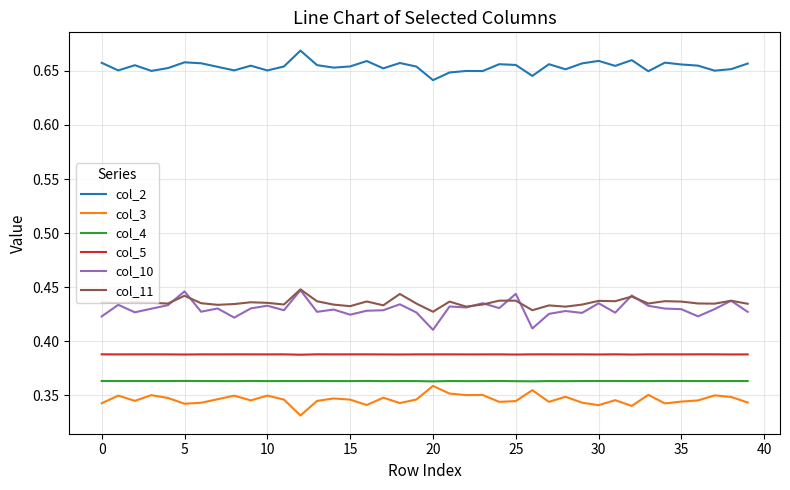

True or false: col_11 and col_5 cross at least once.

False